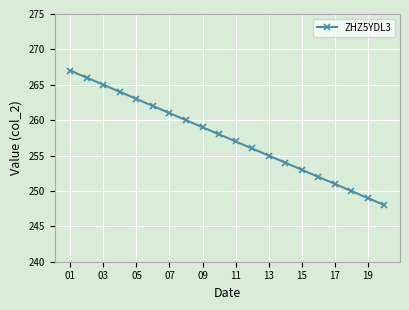

What is the value of the 6th point from the left?

262